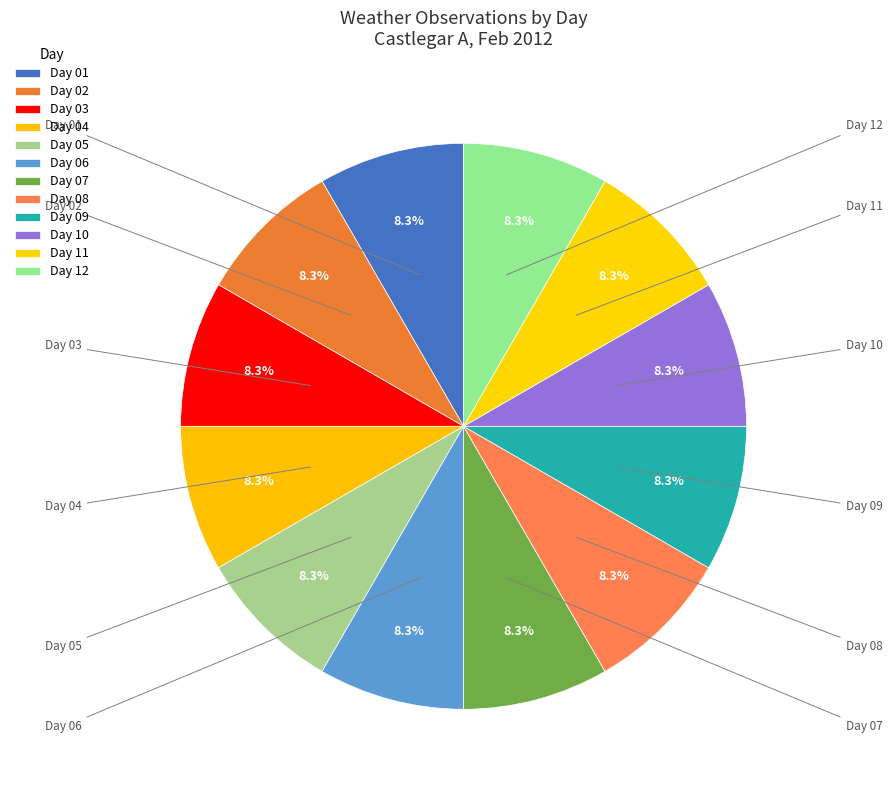

To the nearest percent, what is the average slice percentage?

8%